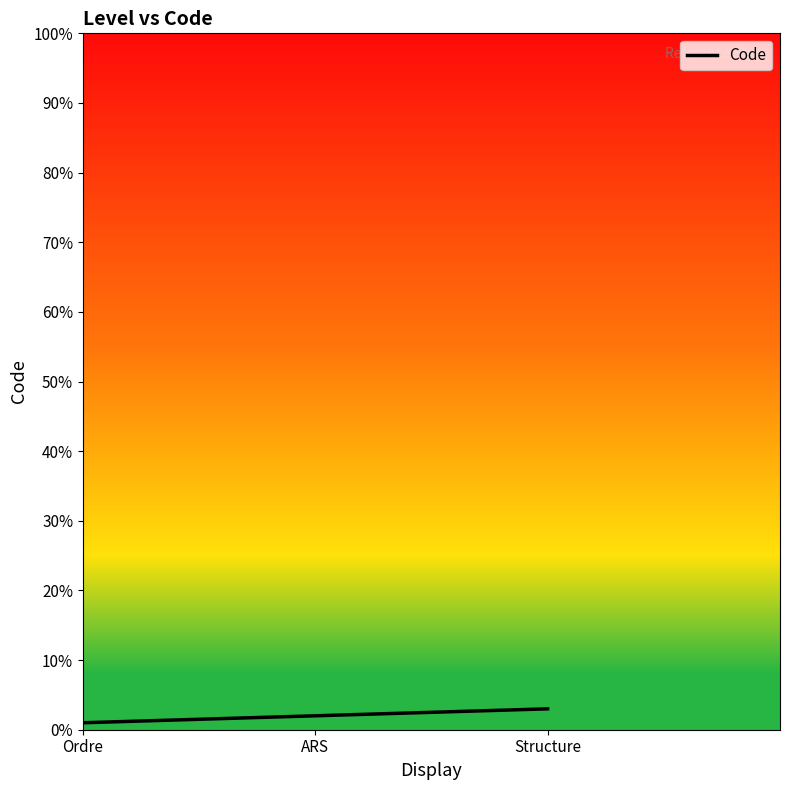

List the labels in order of value, largest first.

Structure, ARS, Ordre